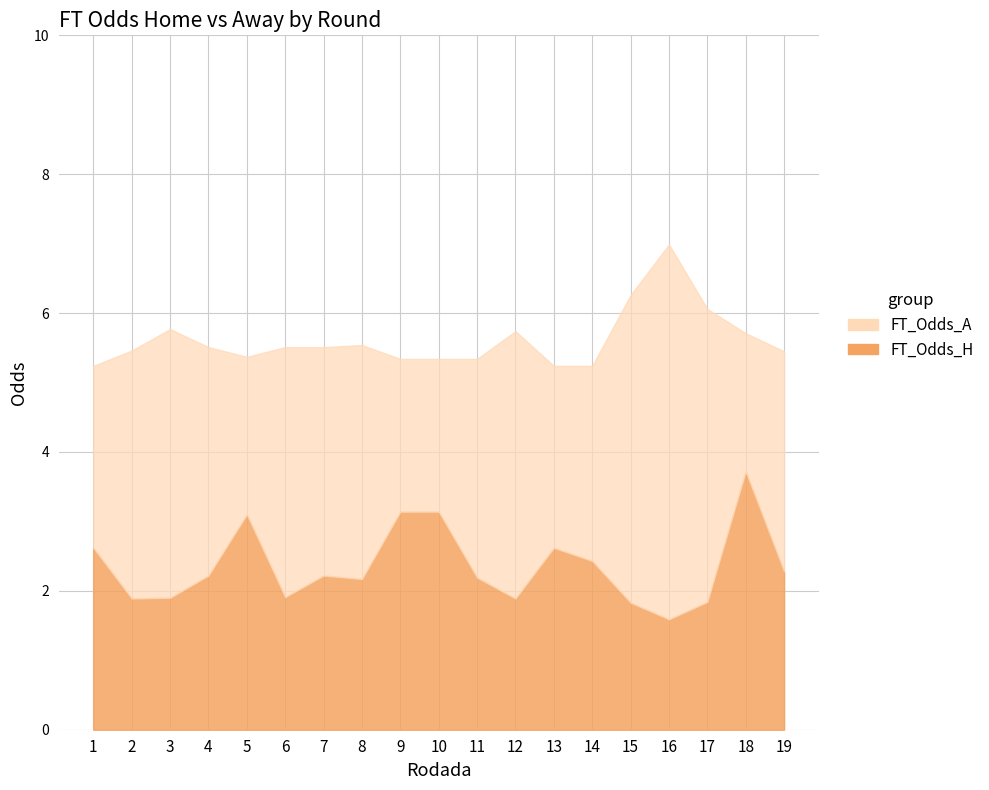

At which category does the data reach its first local peak?

5